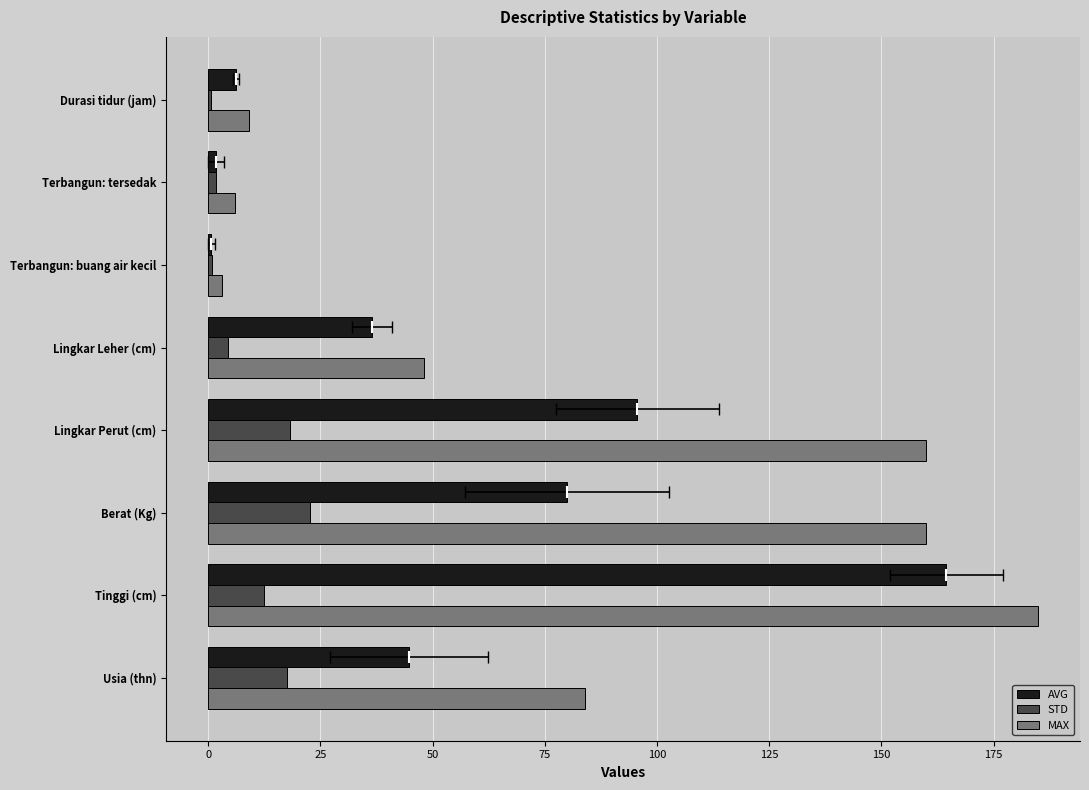

Which has a higher value, −25 or 25?

25